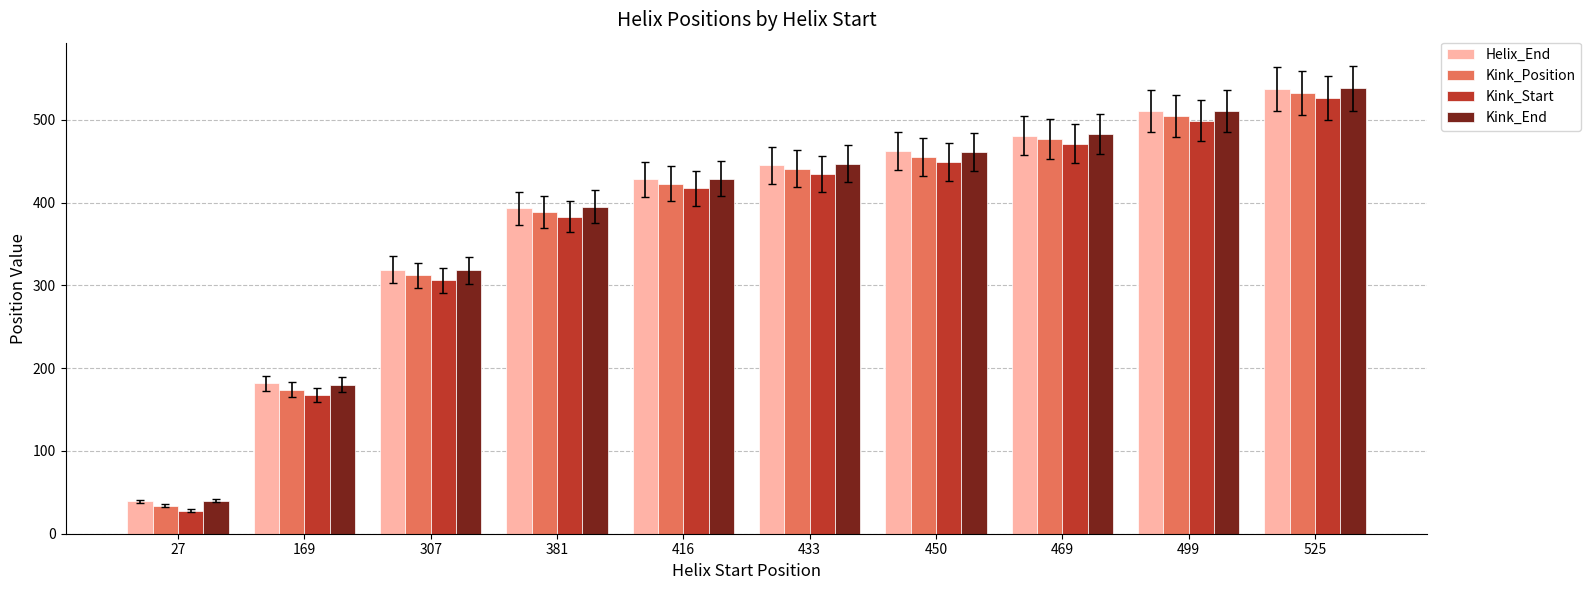

Where is Kink_Start nearest to the value 277?

307